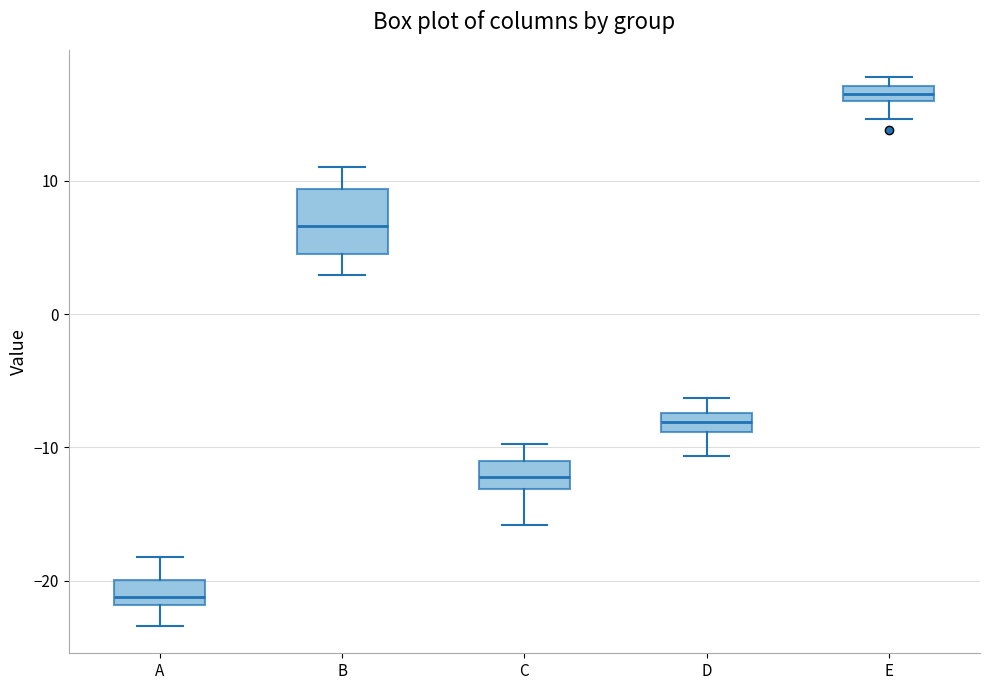

Which box has the lowest median line?

A